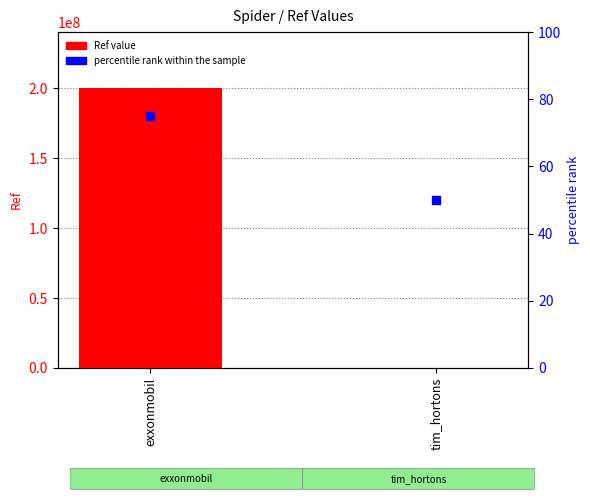

Which series has the largest Y range (max minus min)?

Ref (value)